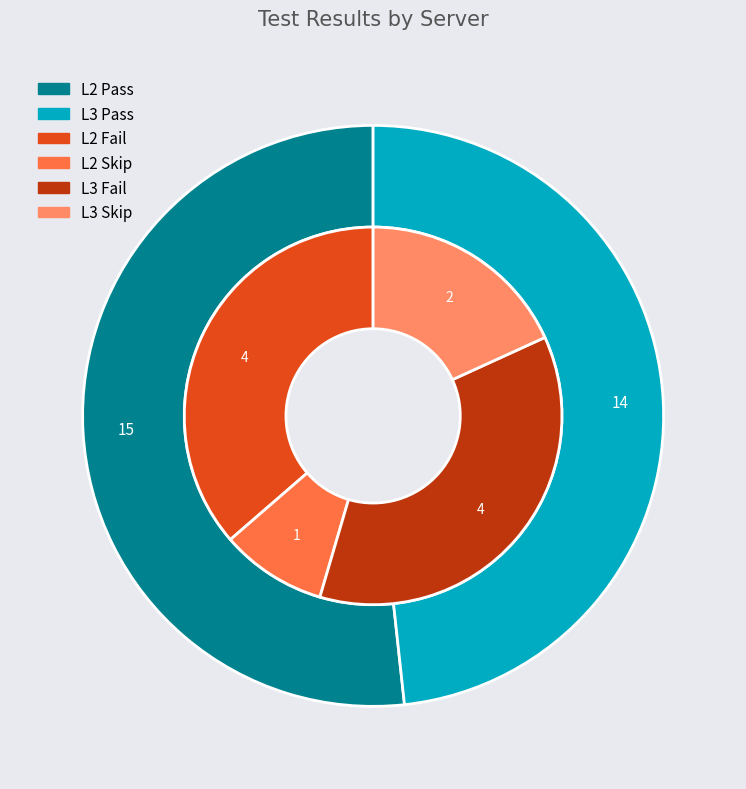

What percentage is the L3 slice, to the nearest percent?

48%